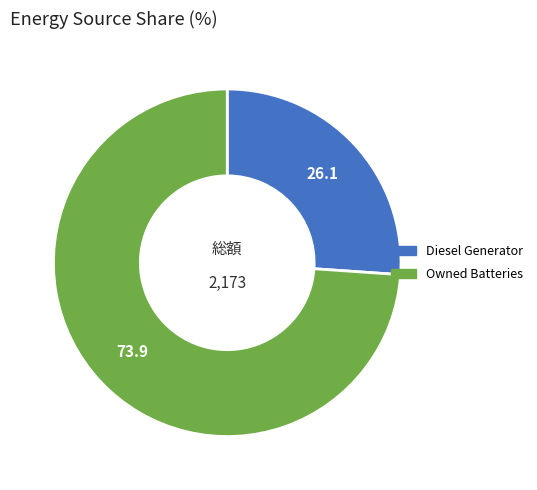

Is there a majority slice in this chart?

Yes